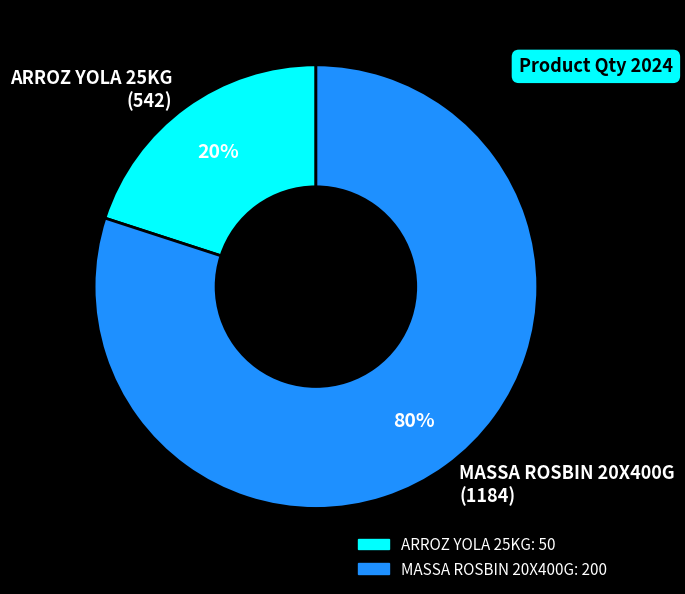

Rank the categories by value from lowest to highest.

ARROZ YOLA 25KG (542), MASSA ROSBIN 20X400G (1184)